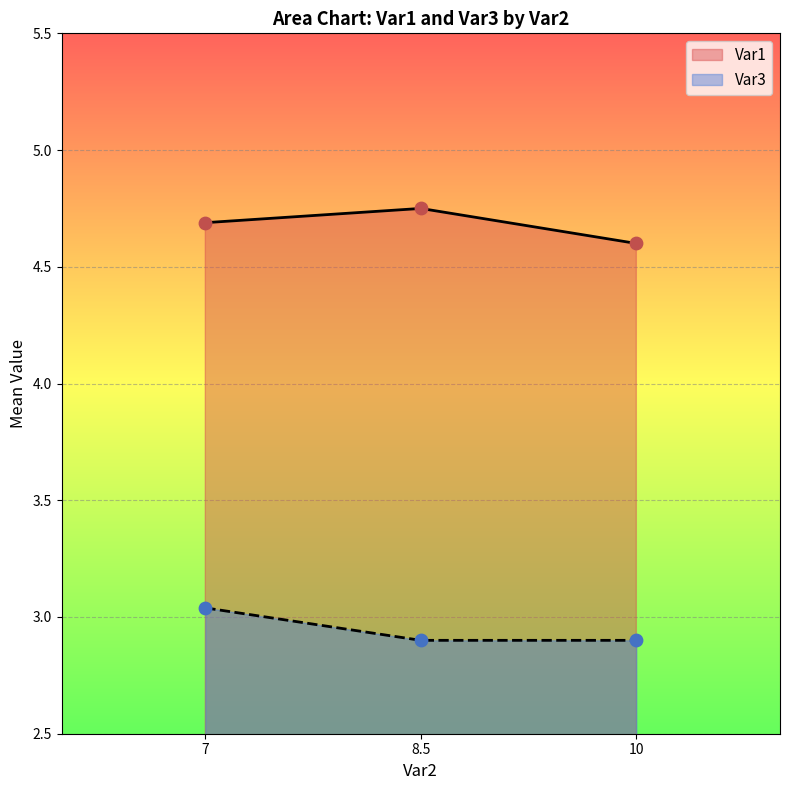

Which series reaches the minimum Y coordinate?

Var3